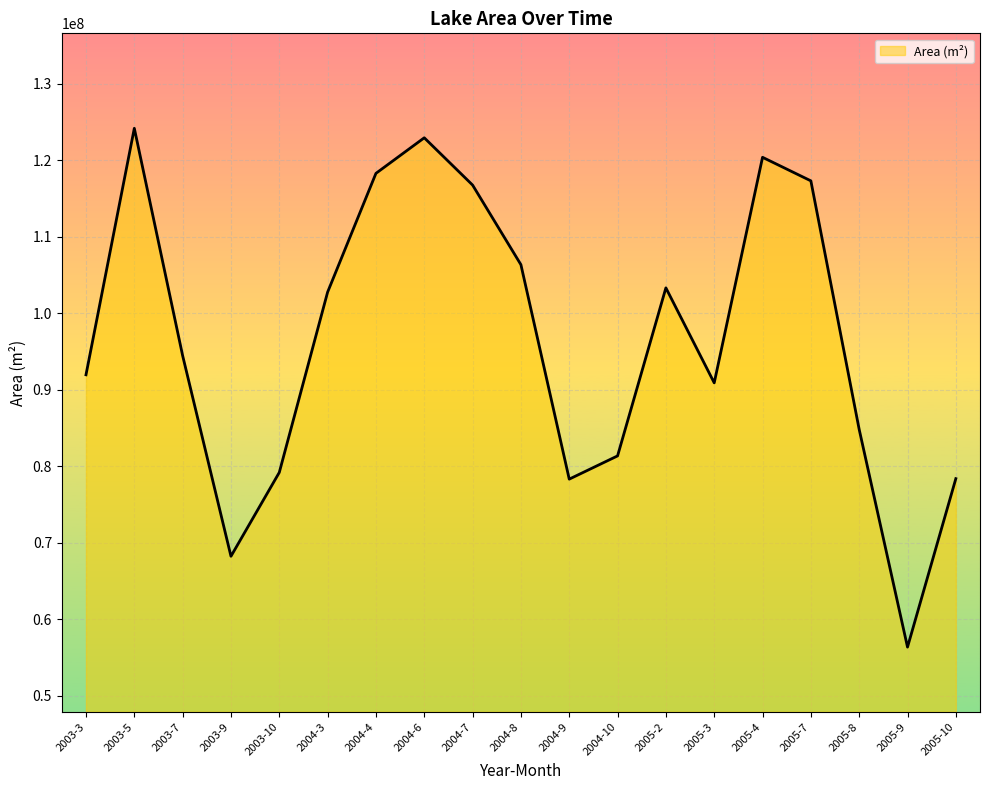

What is the difference between the values at 2003-10 and 2004-7?

37567800